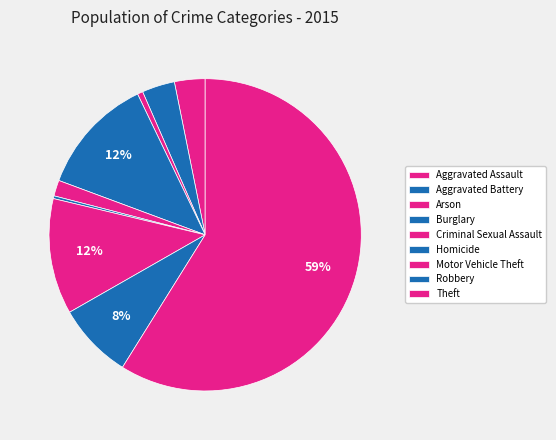

To the nearest percent, what percentage of the pie is Motor Vehicle Theft?

12%